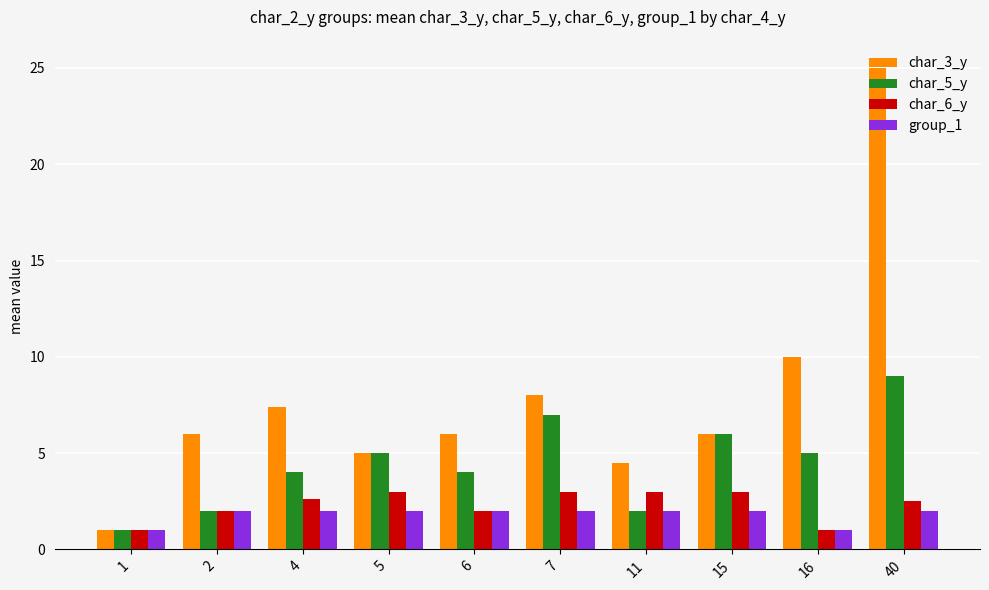

What is the maximum value for char_3_y?

25.0